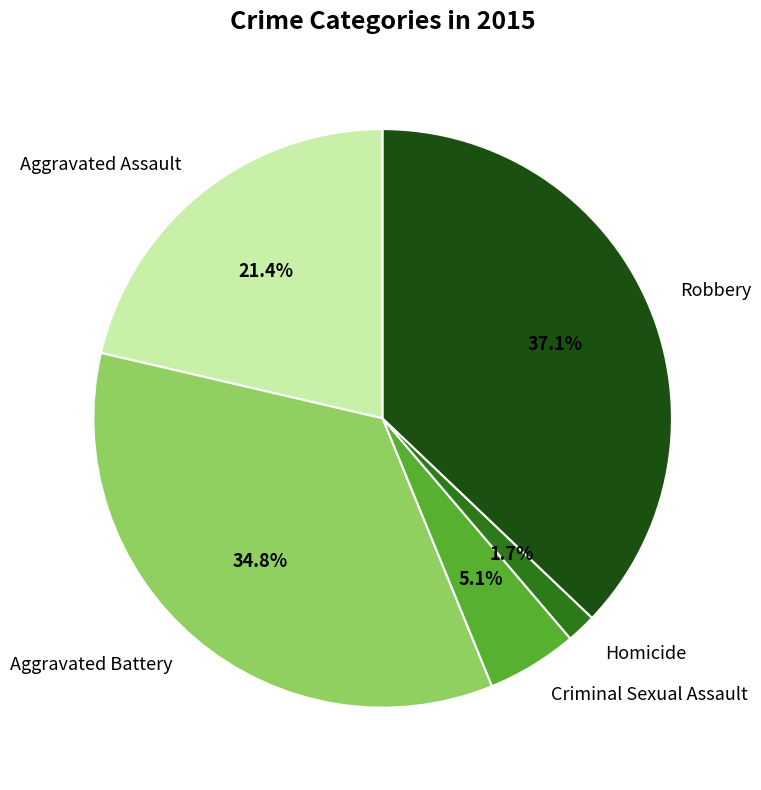

How many segments does this pie chart have?

5